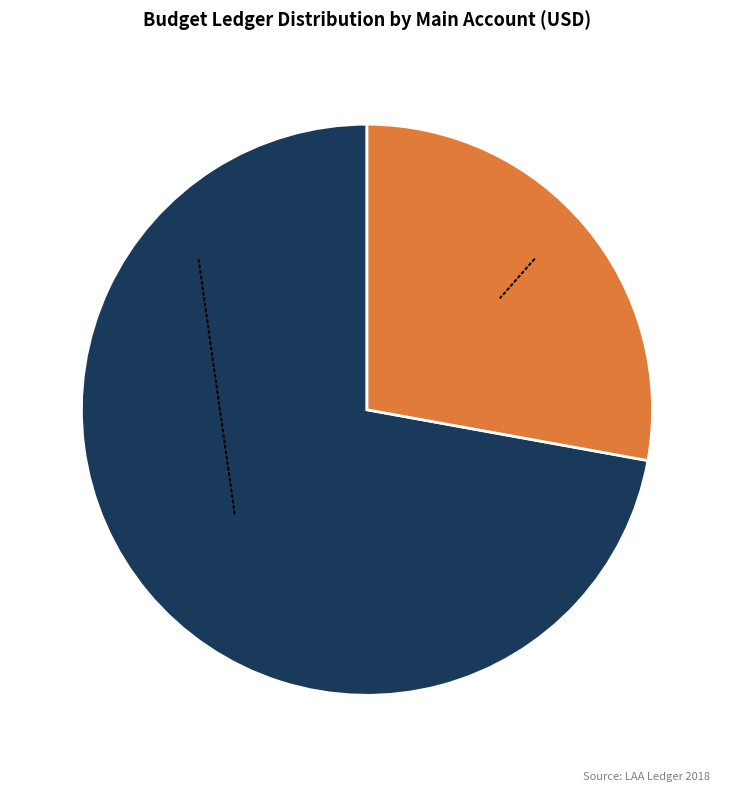

To the nearest percent, what percentage of the pie is 42103?

28%